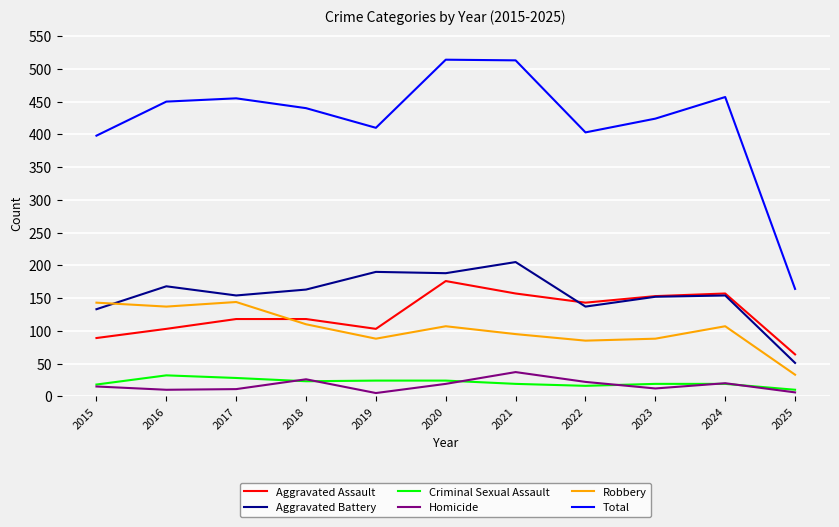

Which series has the largest range (max minus min)?

Total